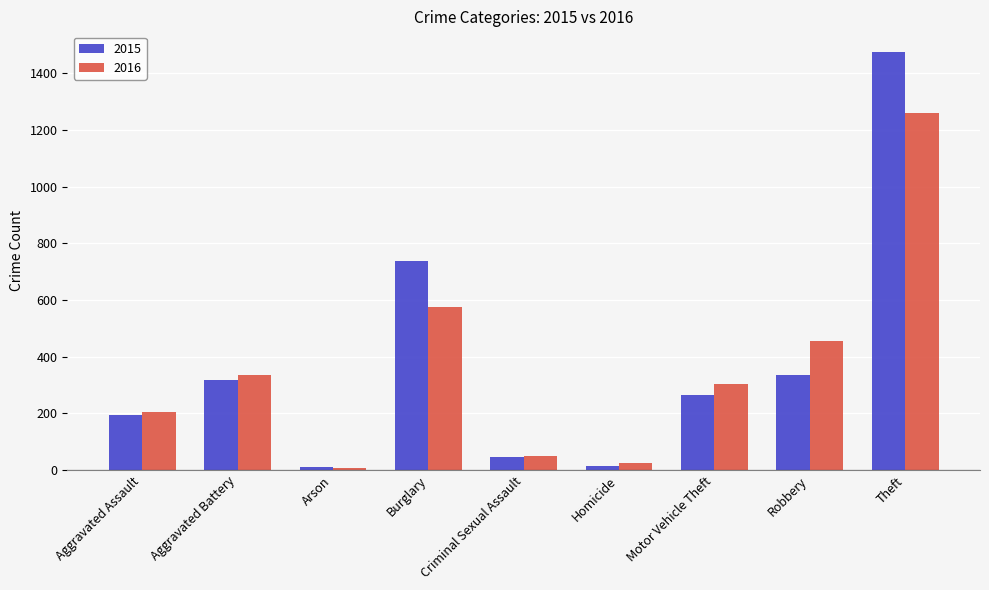

What is the sum of the 2015 values at Arson and Aggravated Assault?

203